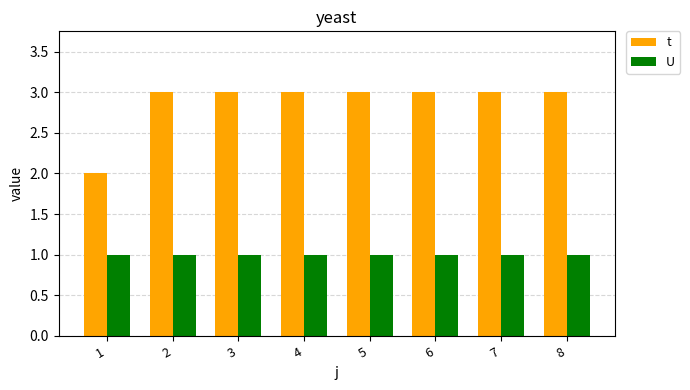

What is the sum of all t values?

23